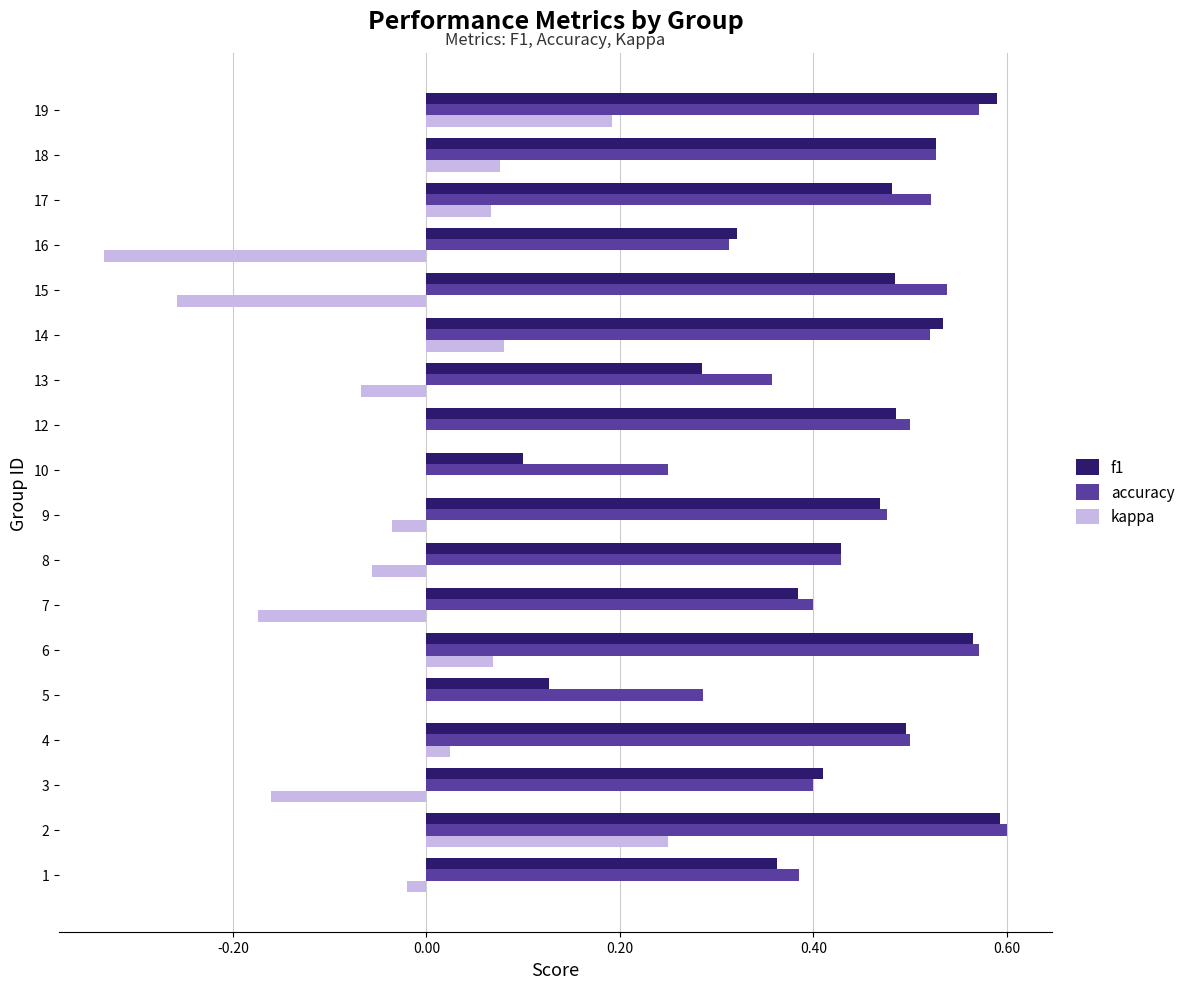

Which series has the largest total across all categories?

accuracy